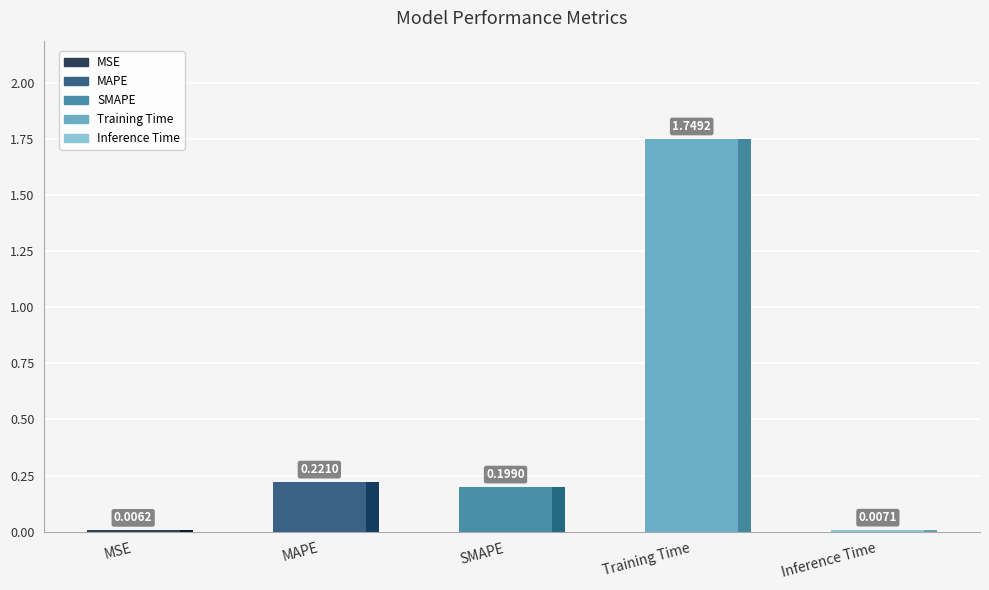

What is the difference between the values at Inference Time and MAPE?

0.2